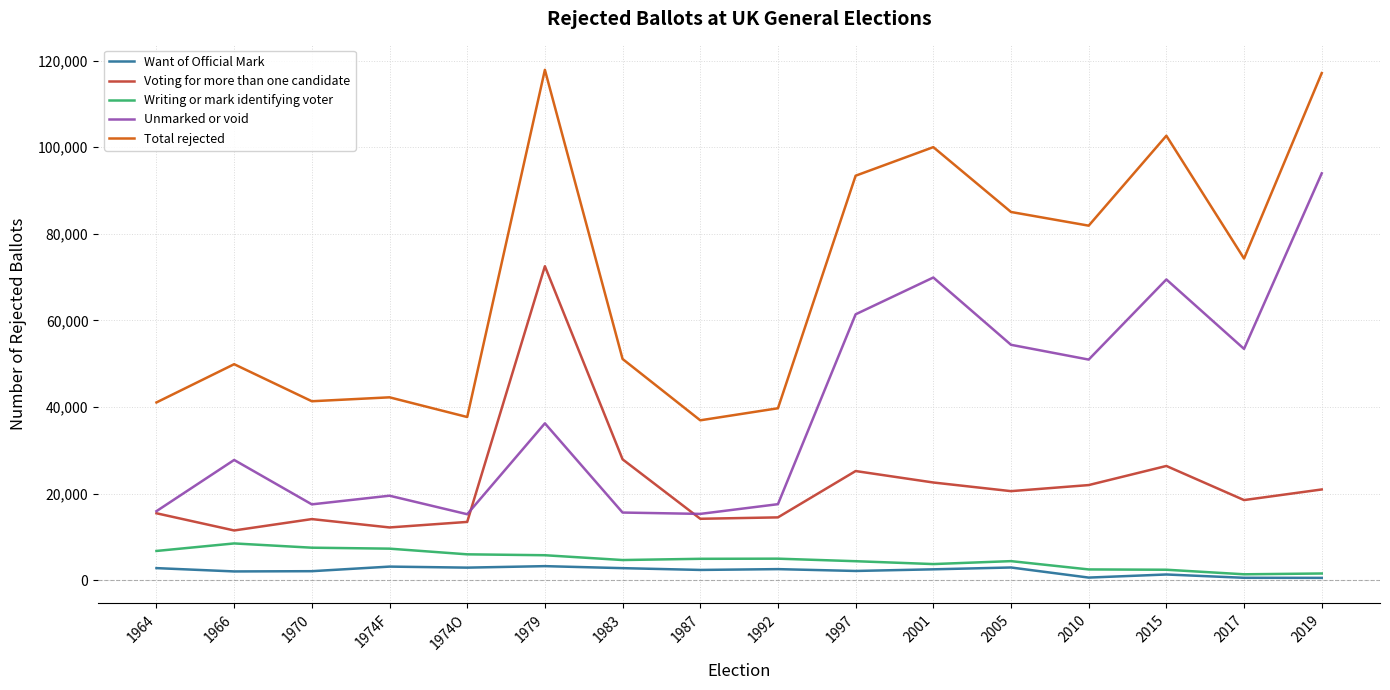

The Unmarked or void series shows 82934 at 1997. True or false?

False